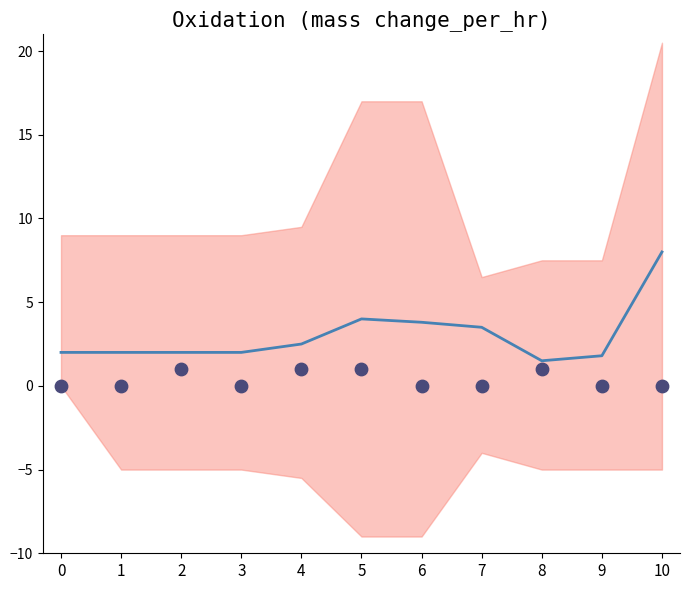

Which series contains the highest Y value?

bmb_file.bmb07